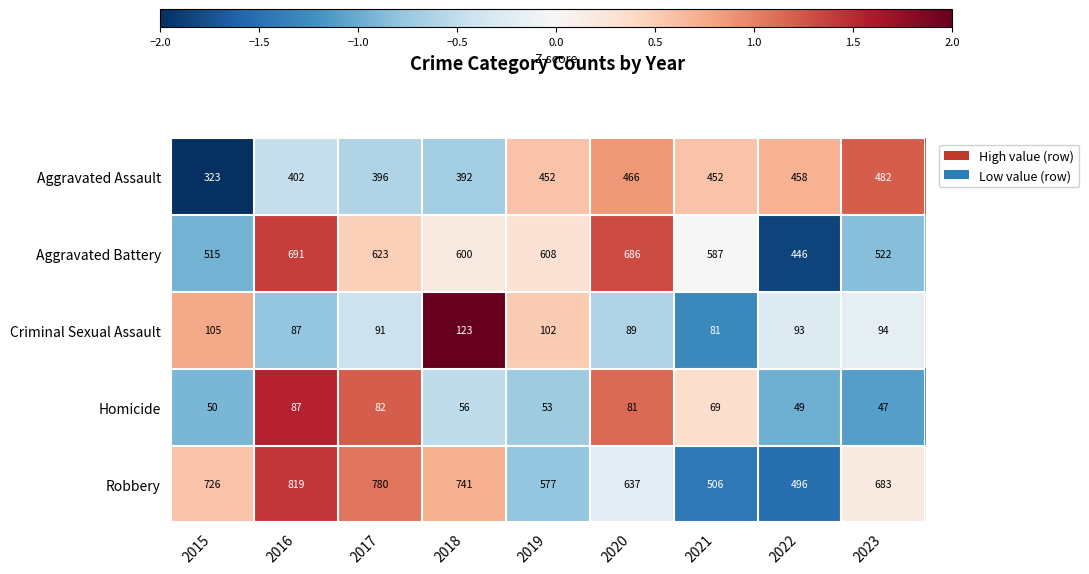

How many data points in Criminal Sexual Assault are less than 93?

4